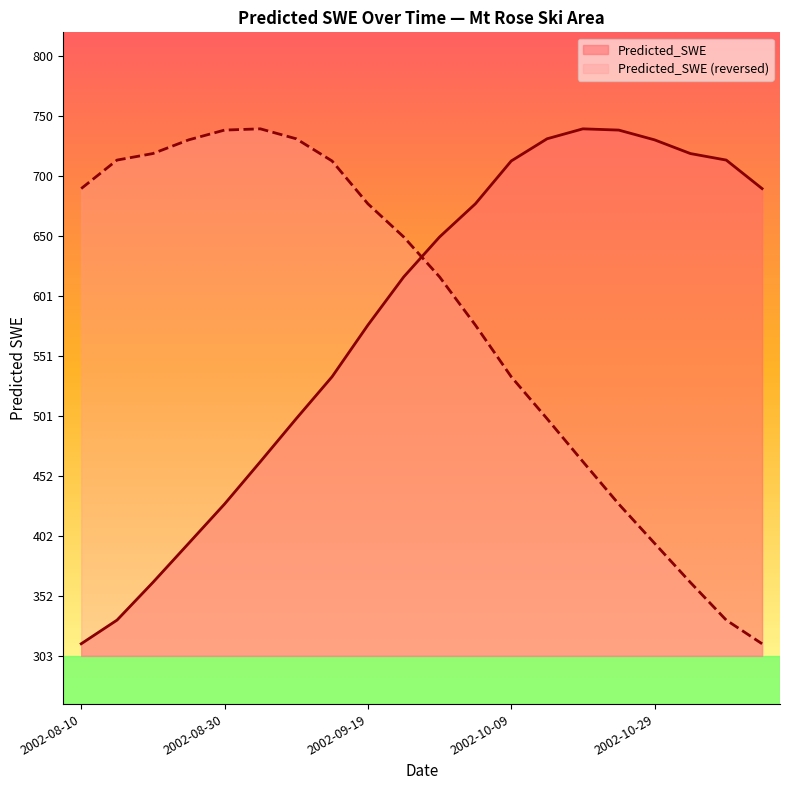

What is the value of the 7th point from the left?

499.3